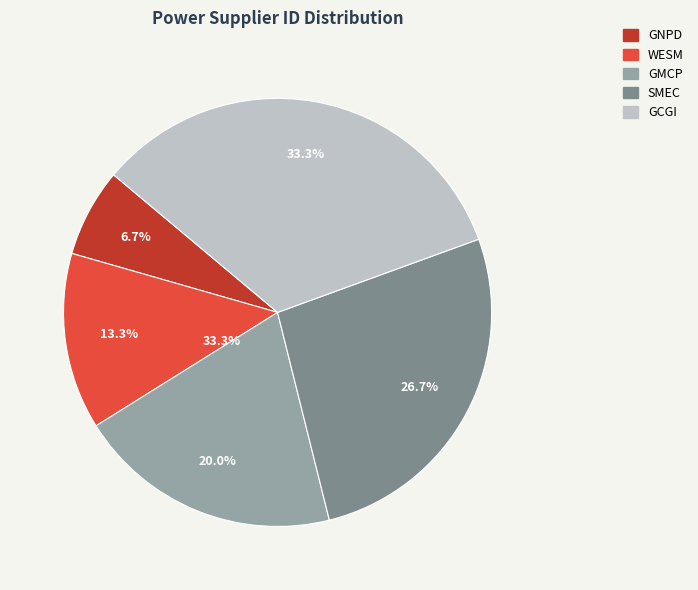

Which slice is the smallest?

GNPD